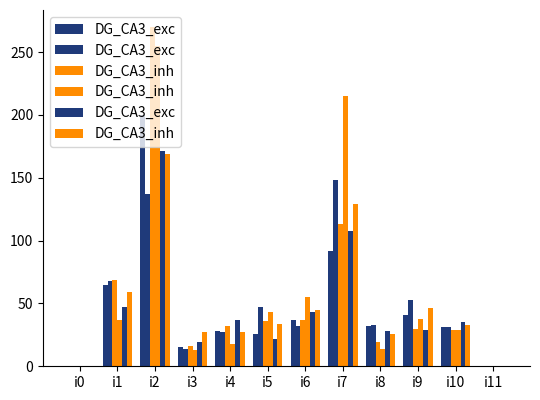

Between i4 and i11, which is larger?

i4